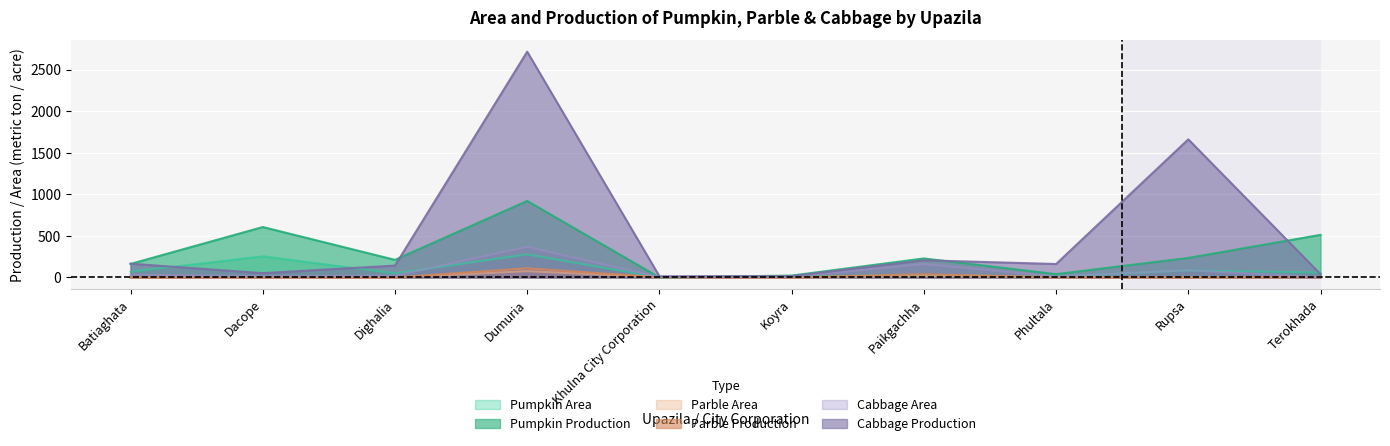

True or false: Parble Area has a value of -27 at Batiaghata.

False